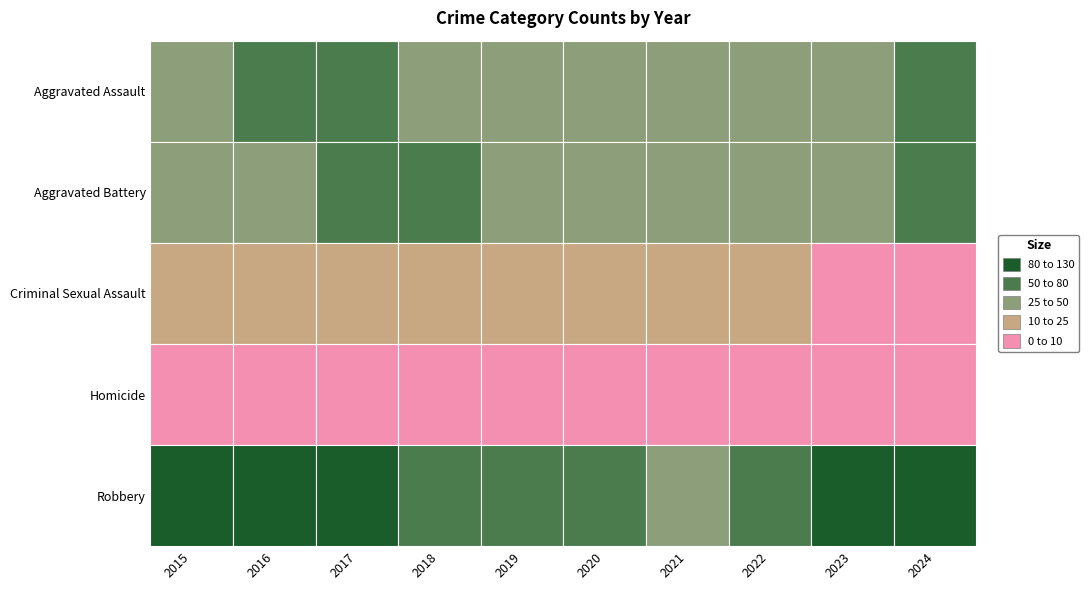

Between 2015 and 2018, which series saw the biggest shift?

Aggravated Battery